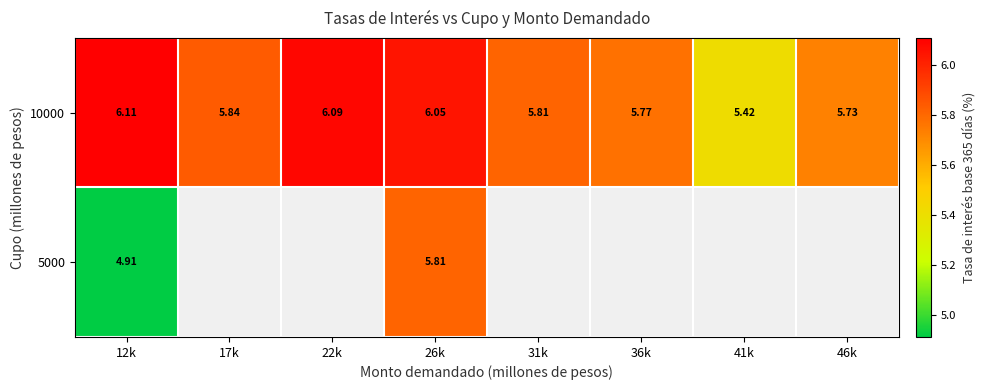

Which category has the lowest value across all series?

12k